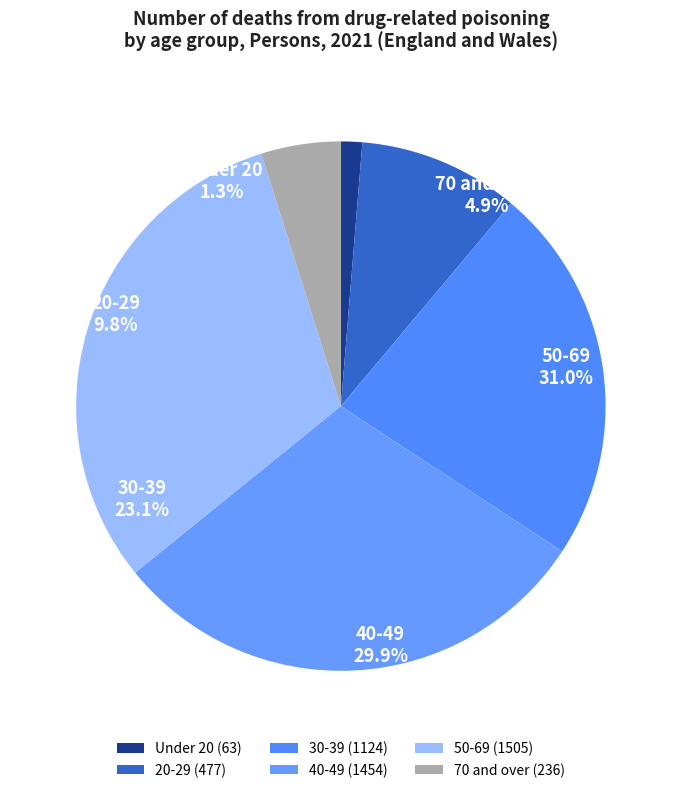

What percentage is the 50-69 slice, to the nearest percent?

31%